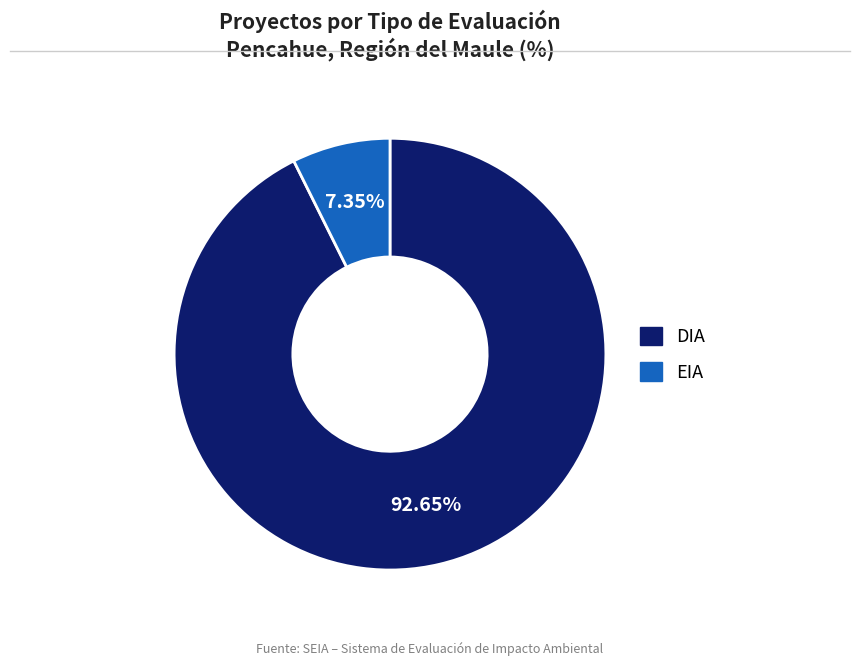

Which slice represents more than half of the pie?

DIA